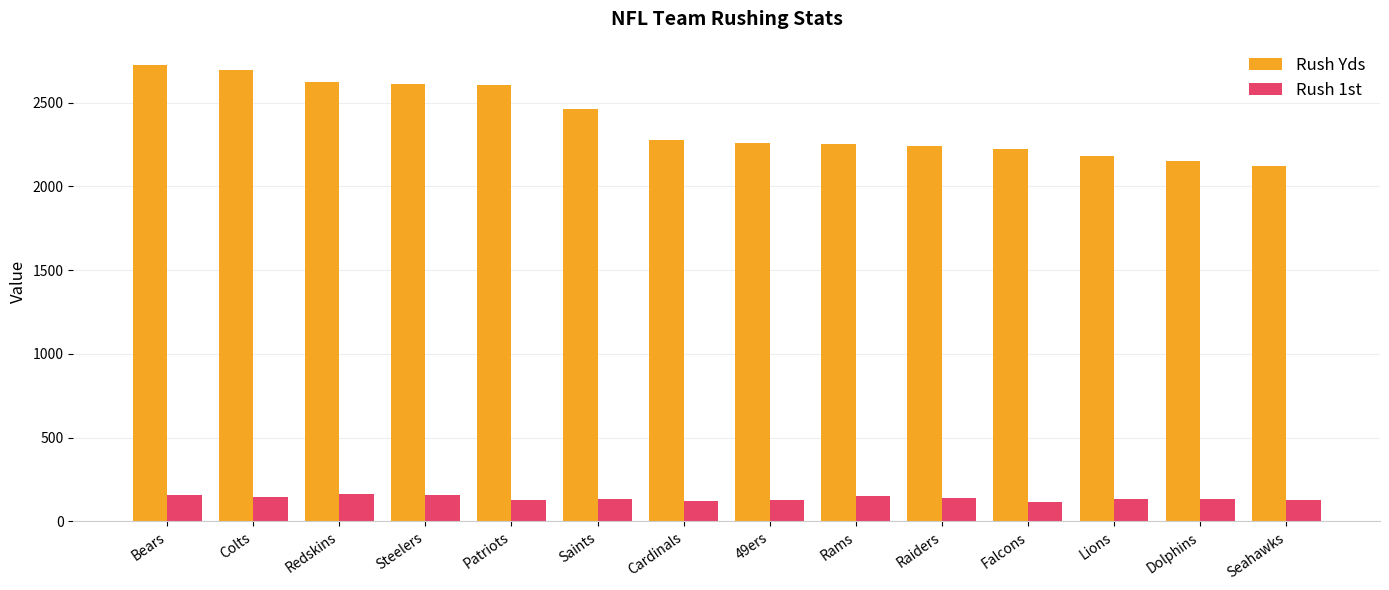

How many bars are there in each group?

2